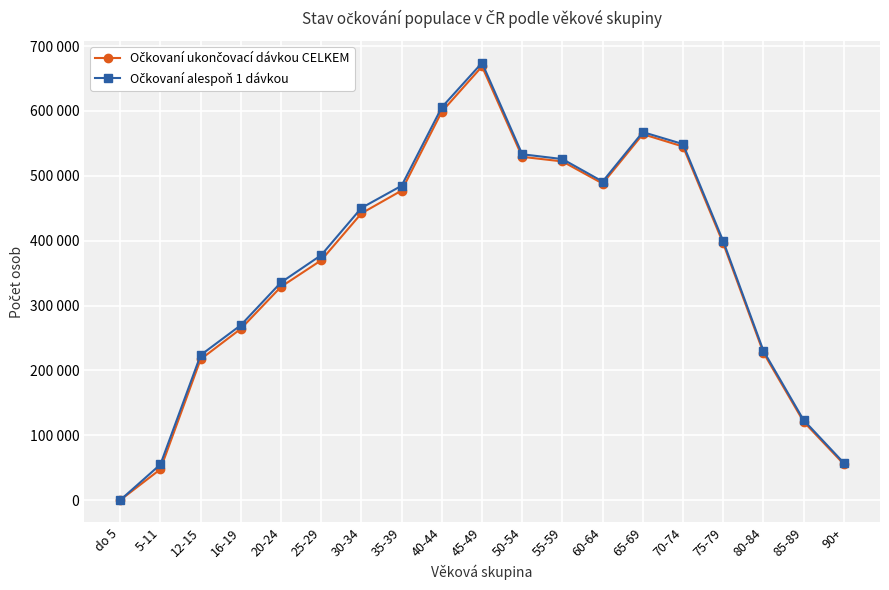

Is the value of Očkovaní alespoň 1 dávkou at 50-54 greater than the value of Očkovaní ukončovací dávkou CELKEM at 16-19?

Yes